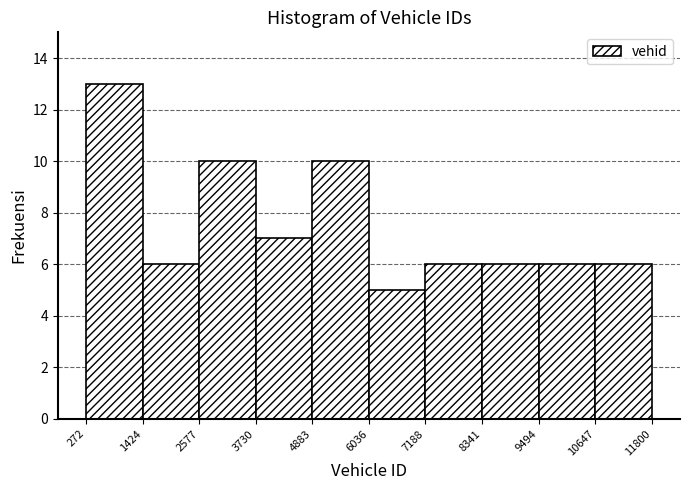

How tall is the bar that spans 7188 to 8341 on the x-axis? The values are not printed on the chart, so give them approximately, as read against the axis.

6